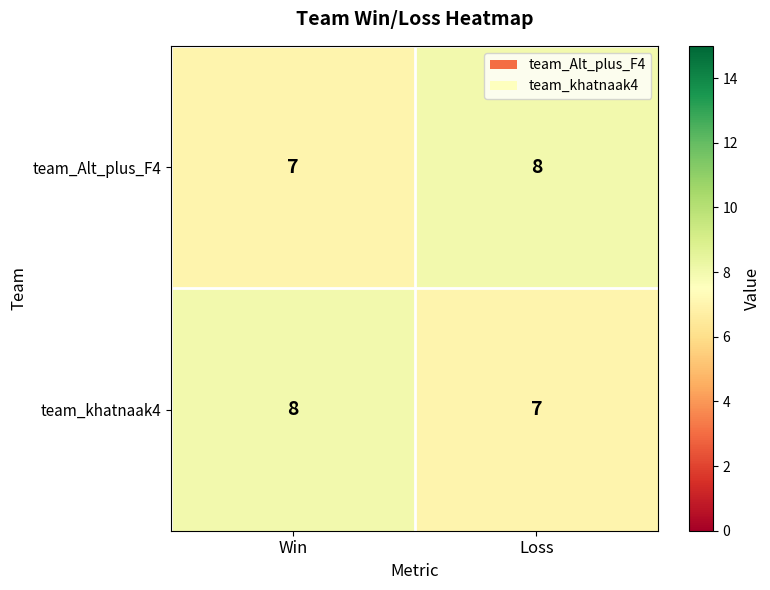

List the labels in order of team_Alt_plus_F4 value, smallest first.

Win, Loss